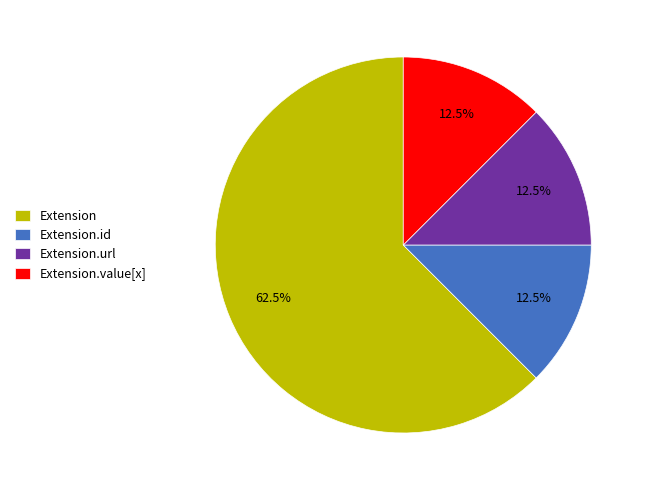

Between Extension and Extension.id, which is larger?

Extension